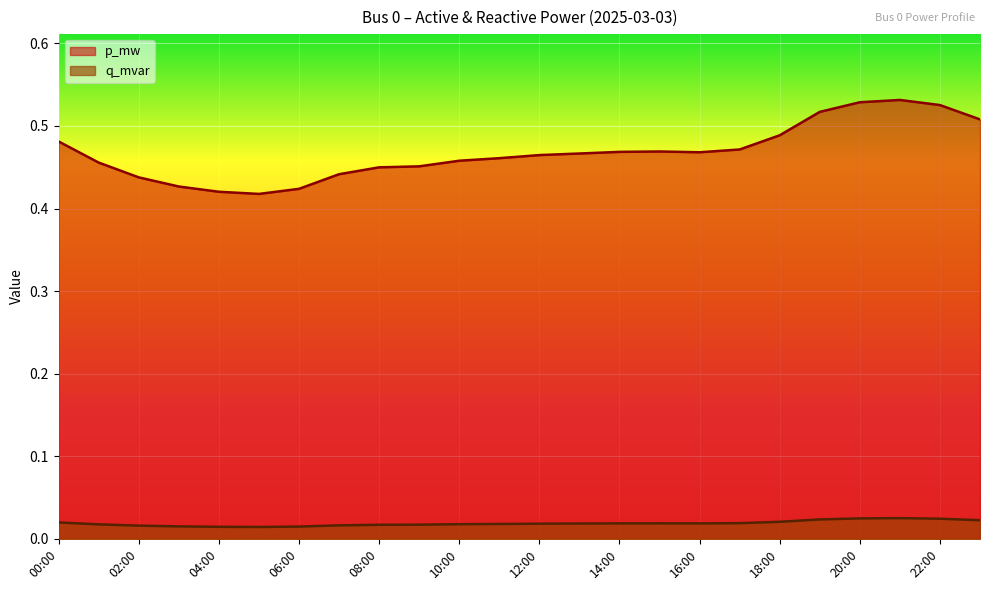

Between 00:00 and 06:00, which series saw the biggest shift?

p_mw